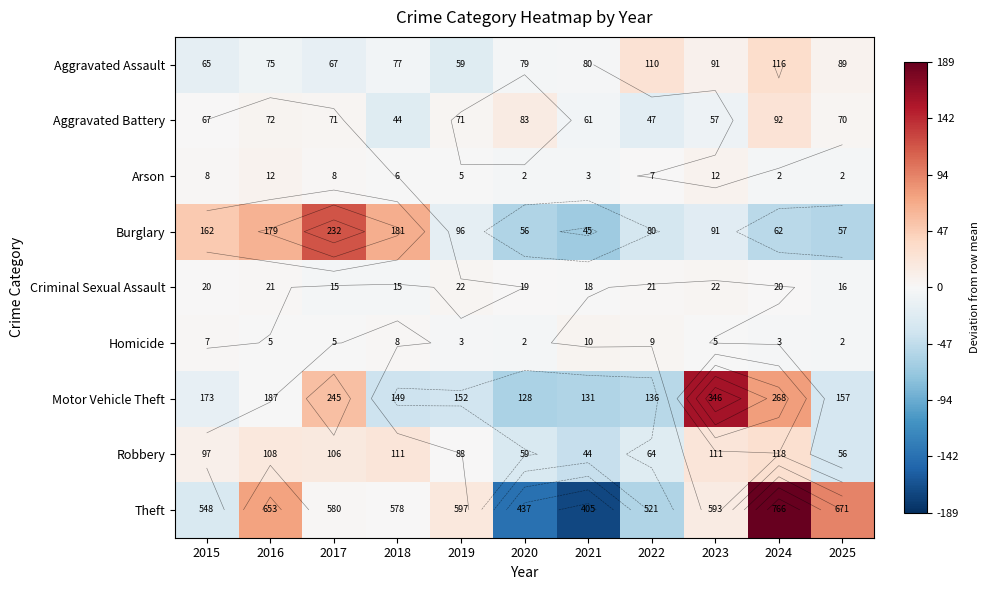

List the labels in order of Arson value, largest first.

2016, 2023, 2015, 2017, 2022, 2018, 2019, 2021, 2020, 2024, 2025